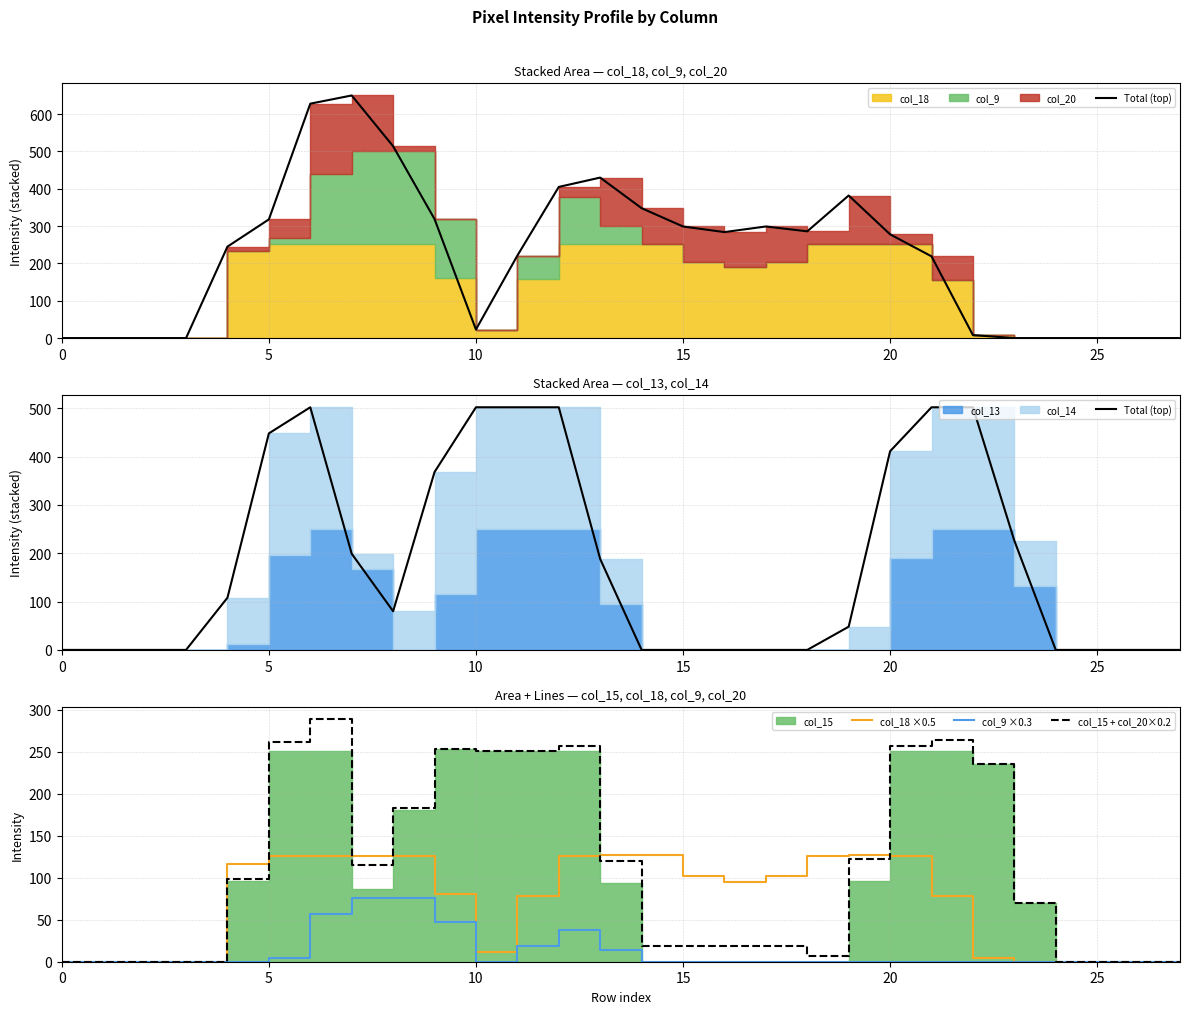

Is it true that col_9 ×0.3 equals -48.8 at 0?

False